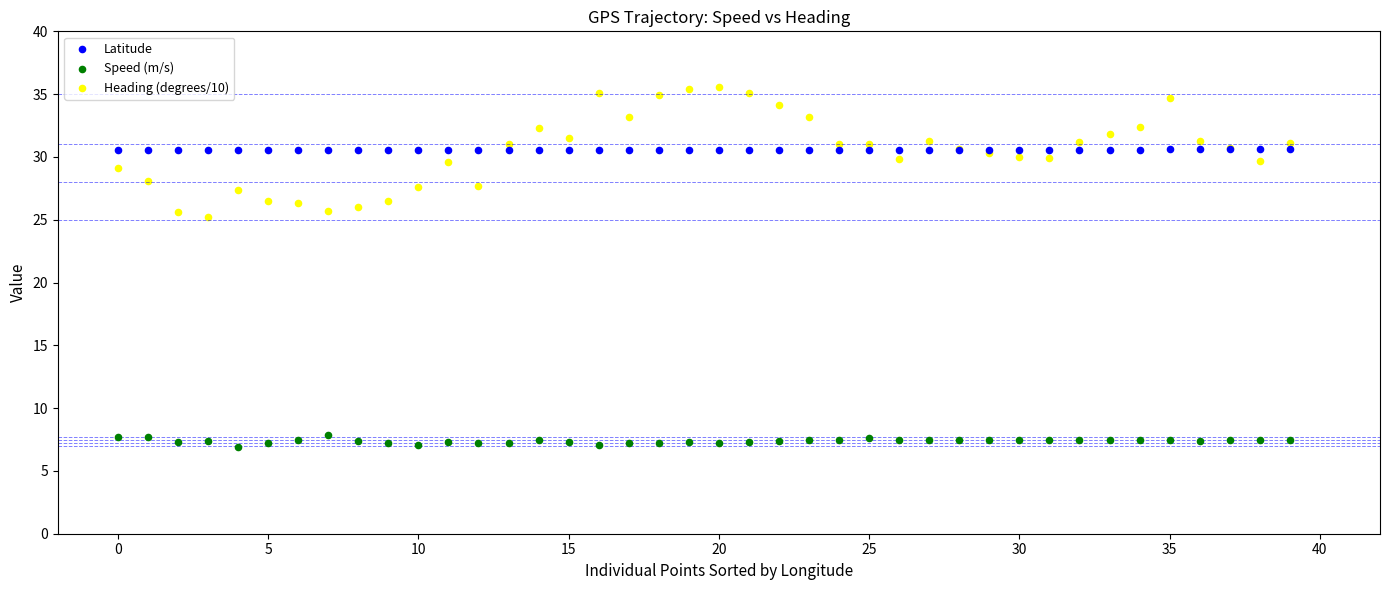

Which series has the widest spread of Y values?

Heading (degrees/10)